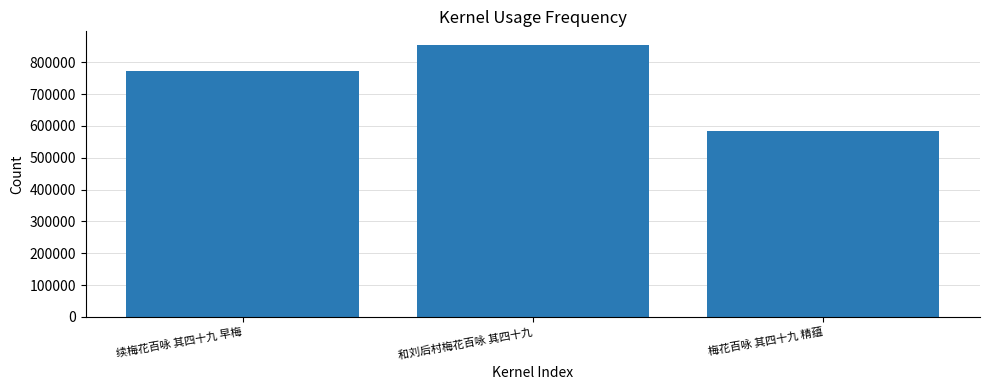

What is the label of the 3rd bar from the left?

梅花百咏 其四十九 精蕴